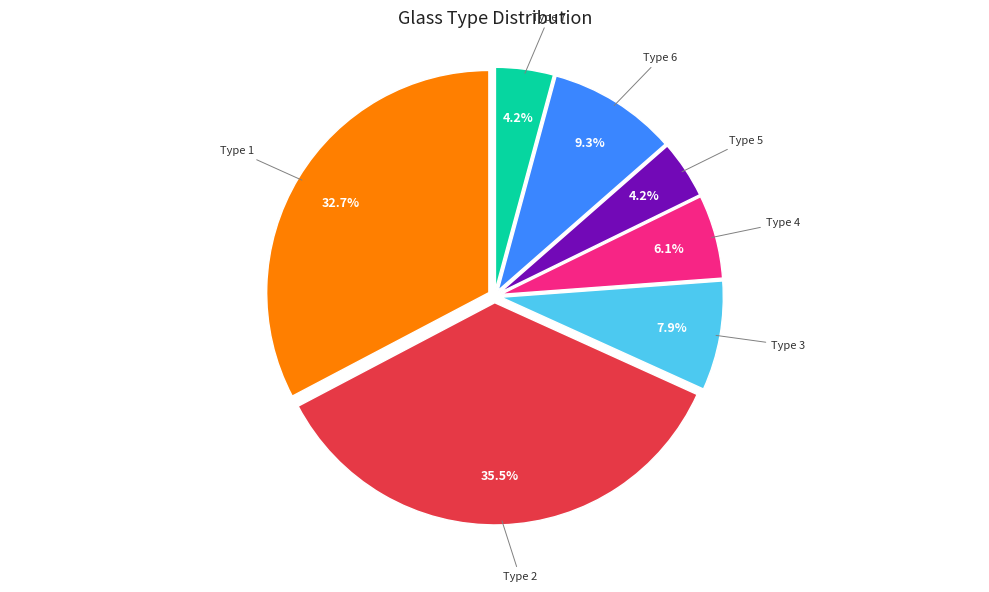

How many segments does this pie chart have?

7